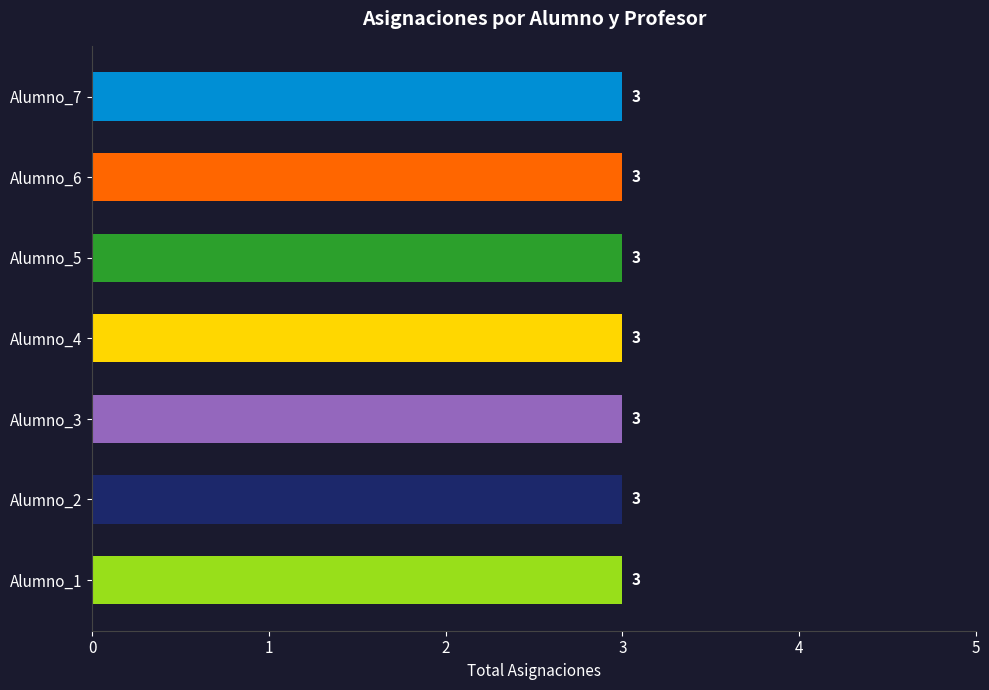

Which label corresponds to the smallest value in the chart?

Alumno_3